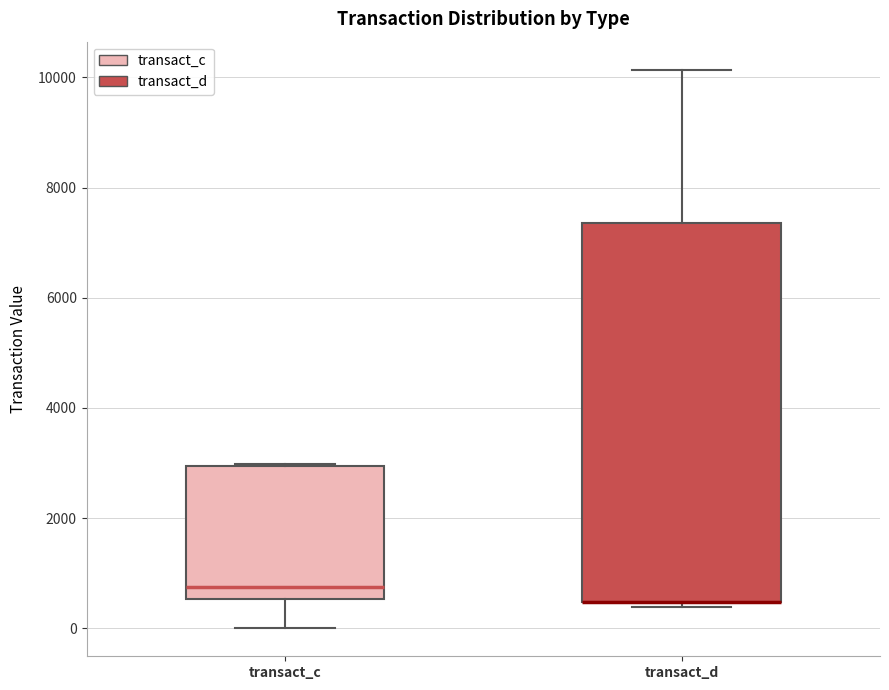

Reading left to right, transcribe this box plot: for each box, give where its median line is, the range the box spans, and where its two whiskers end, as read against the y-axis. The values are not printed on the chart, so give them approximately, as read against the axis.

transact_c: median 800, box 600 to 3000, whiskers 0 to 3000
transact_d: median 400 (drawn on the box's lower edge), box 400 to 7400, whiskers 400 (just below the box's lower edge) to 10200